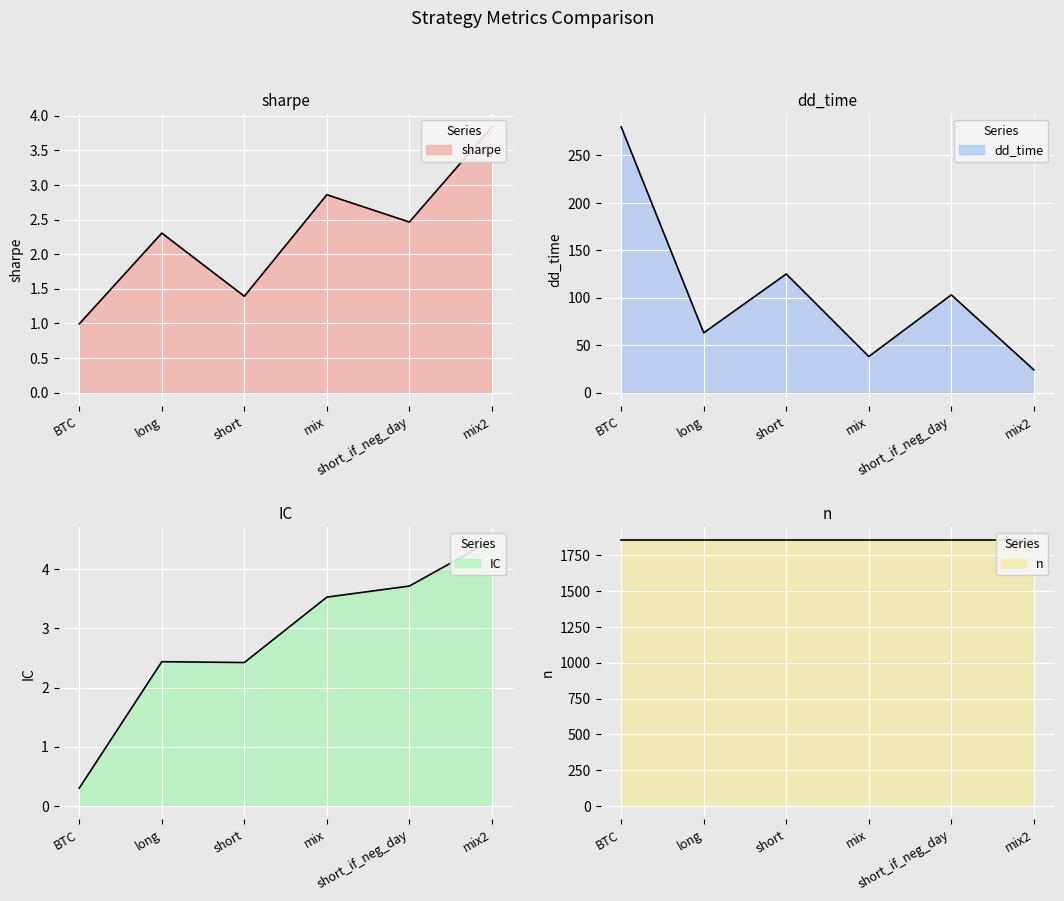

What is the label of the 5th point from the left?

short_if_neg_day